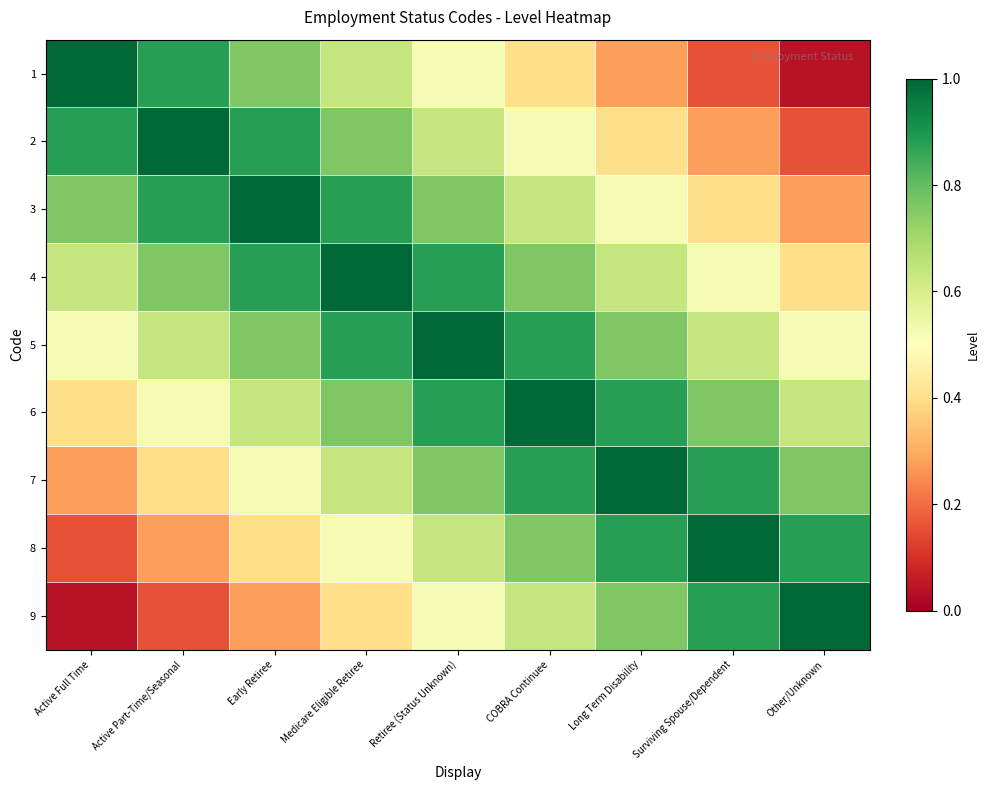

Which series has the widest spread of values?

1